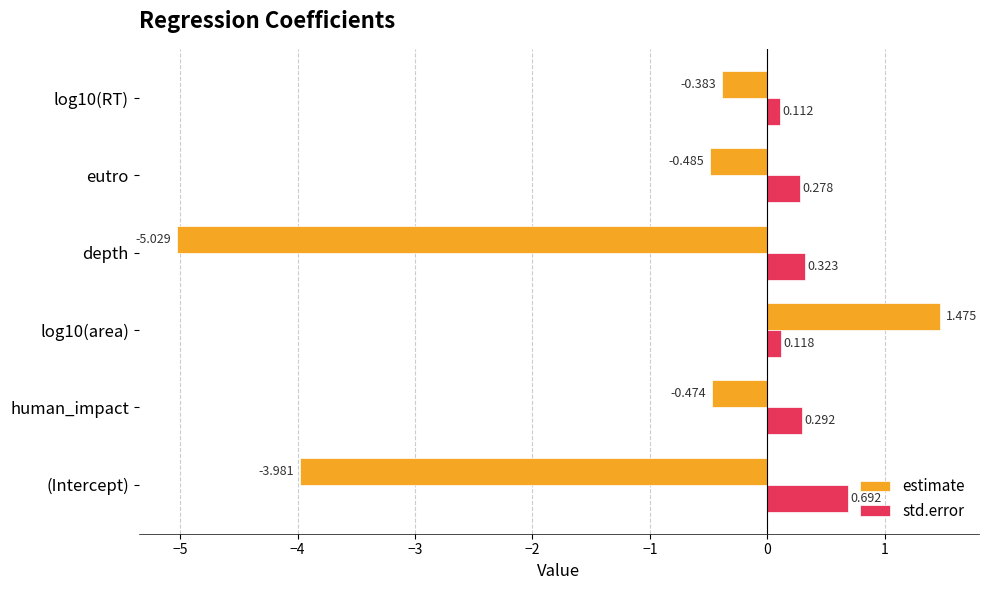

At which label does std.error reach its peak?

(Intercept)